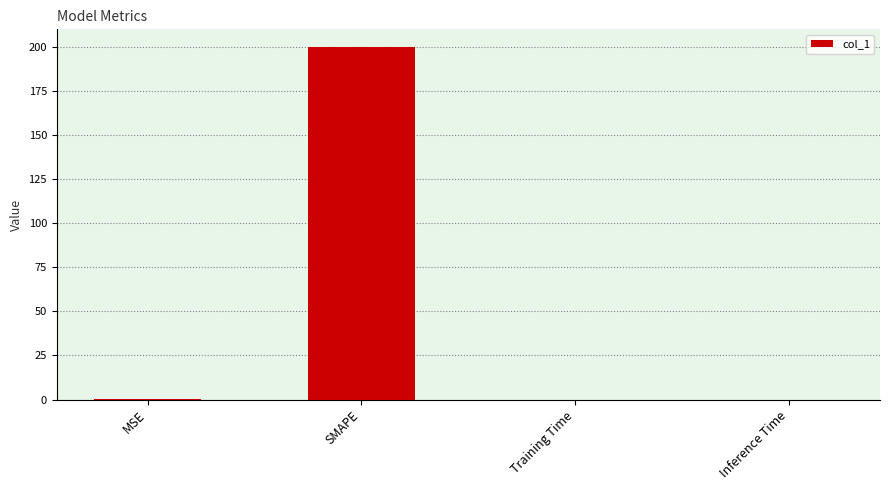

What is the average value?

50.1